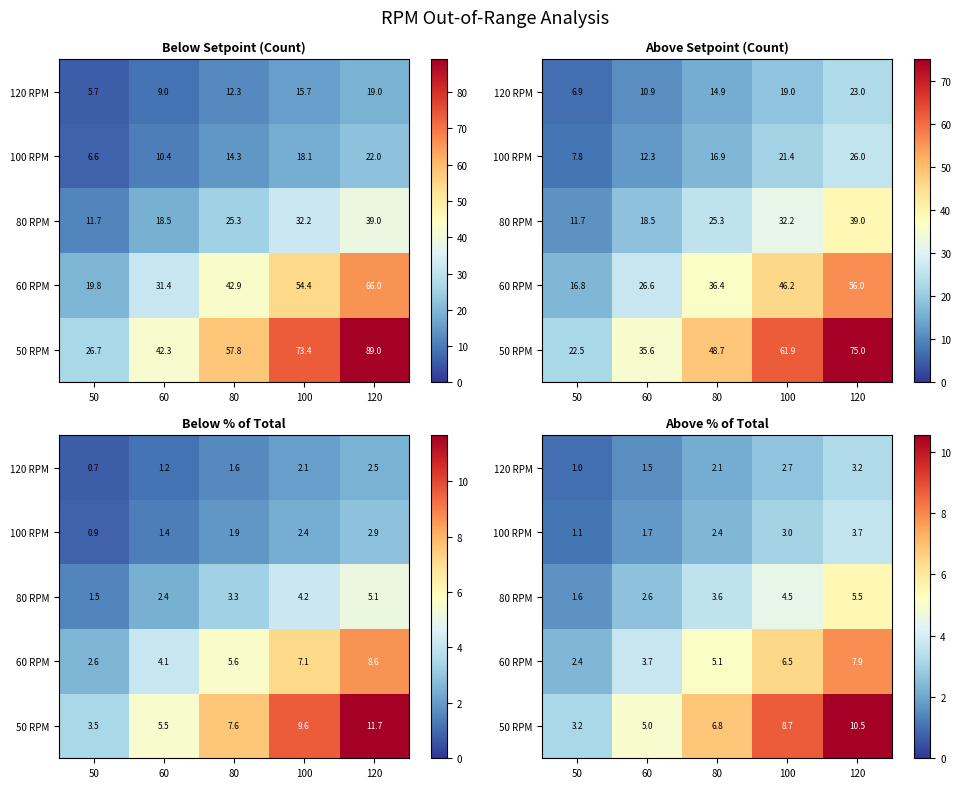

Between 50 and 100, which is larger?

100